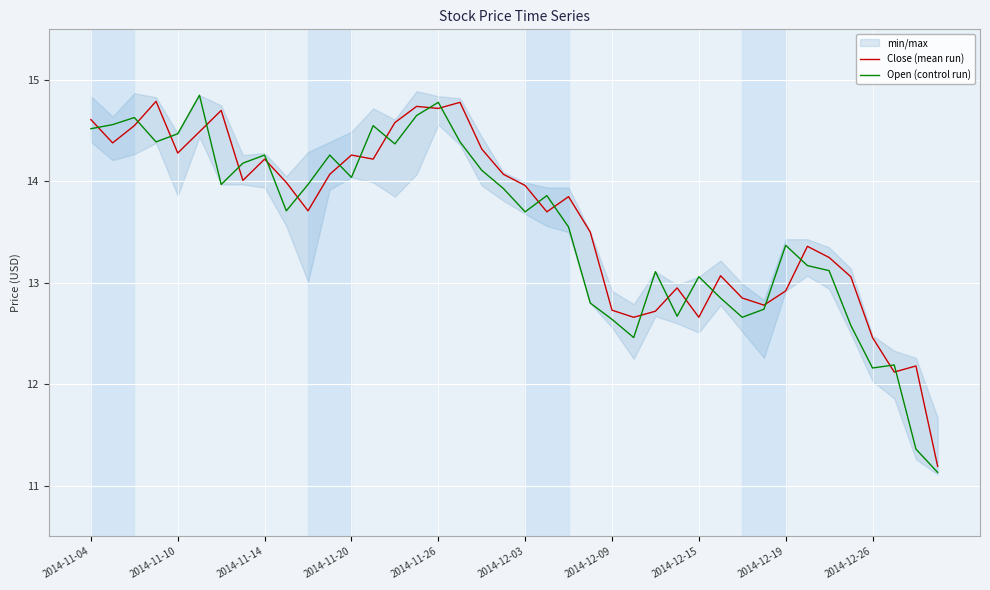

How many categories are shown in the chart?

40